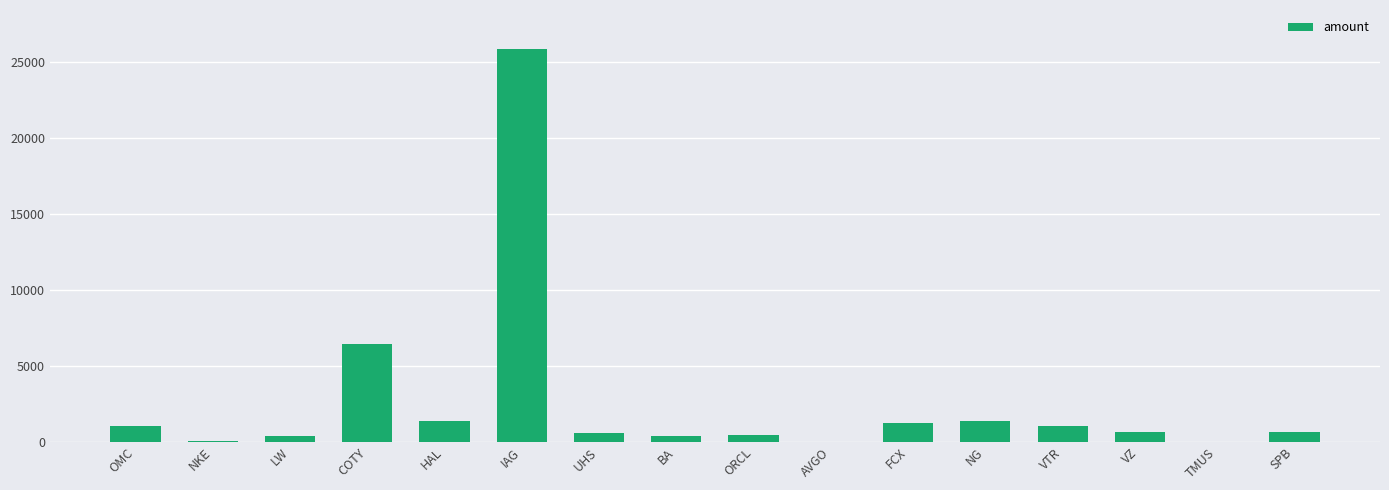

The value at VTR is 1011. True or false?

True